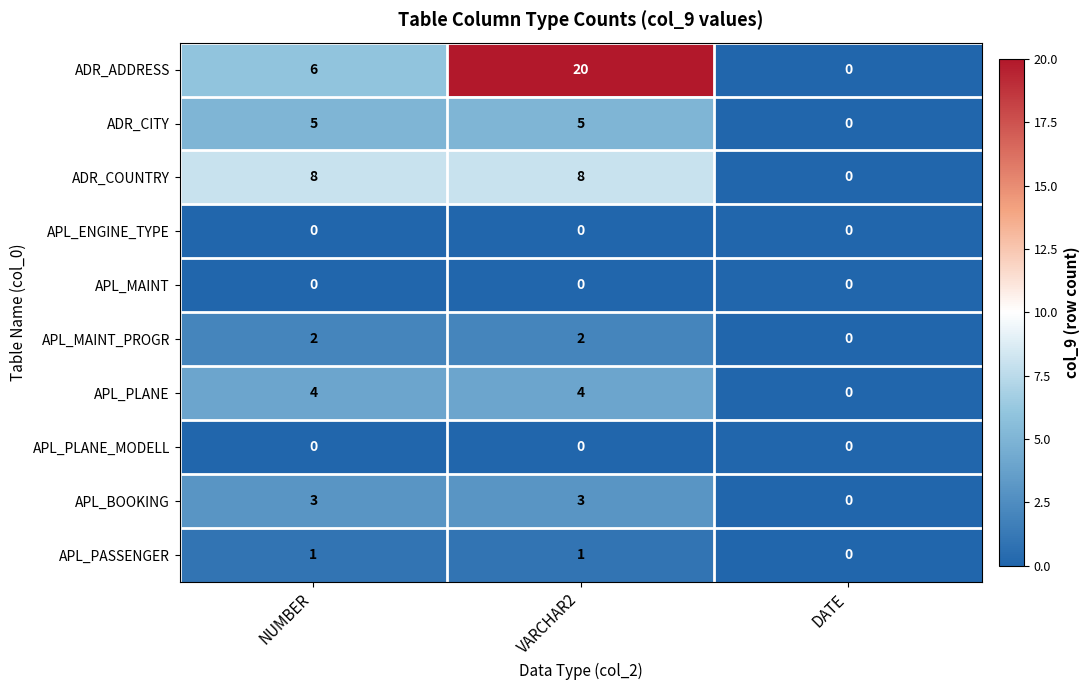

At which label is APL_BOOKING closest to 1?

DATE